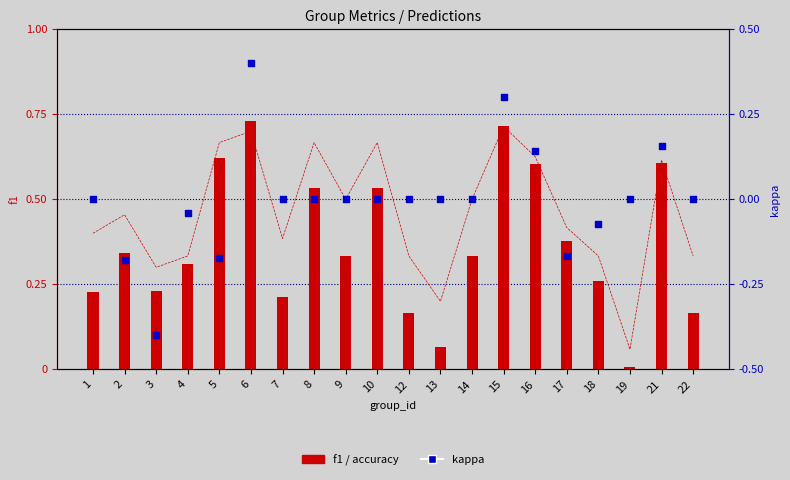

At which category is the sum across all series the highest?

6